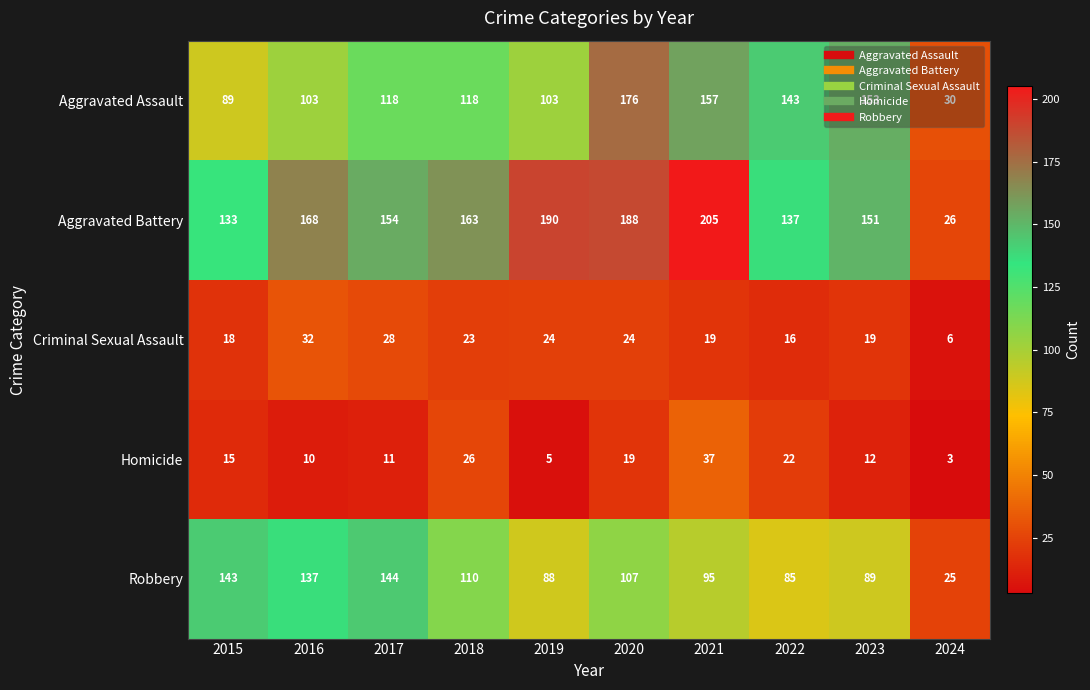

Is it true that Homicide equals 5 at 2019?

True